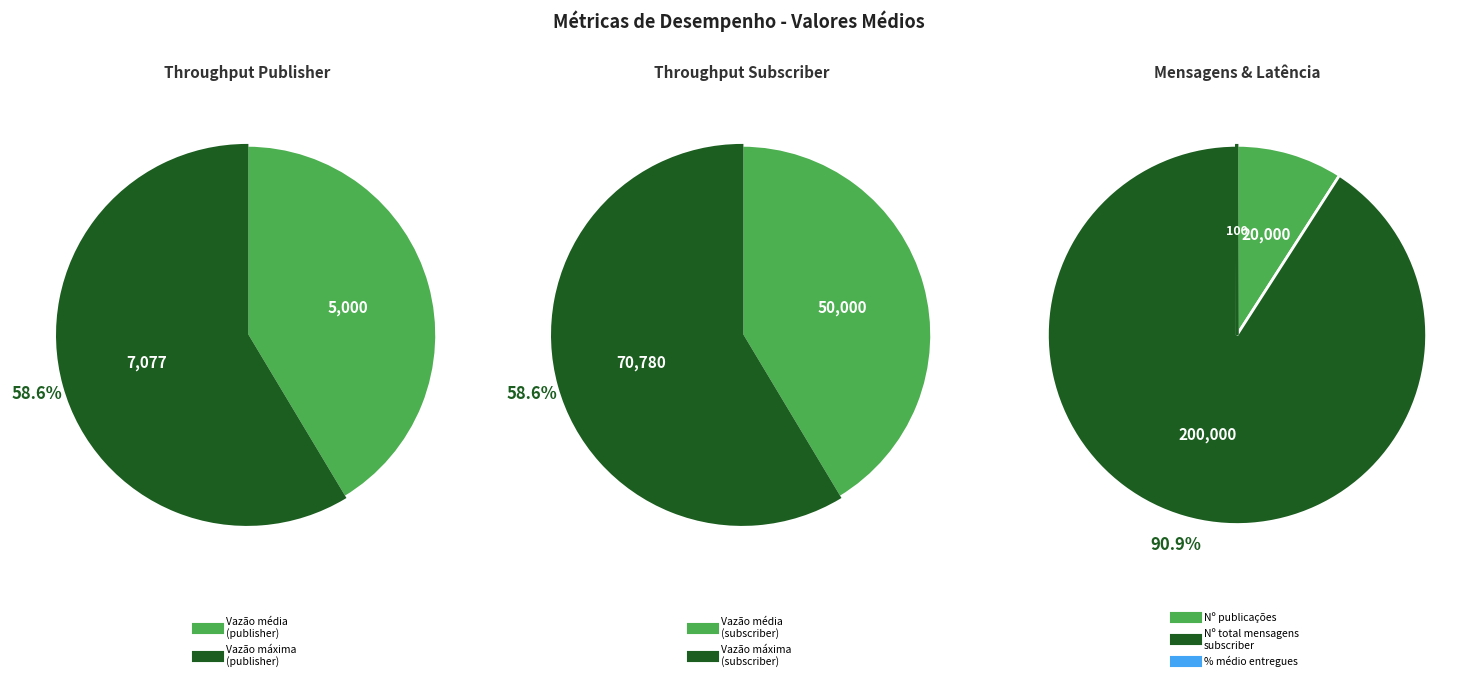

True or false: Latência média accounts for 9% of the total.

False